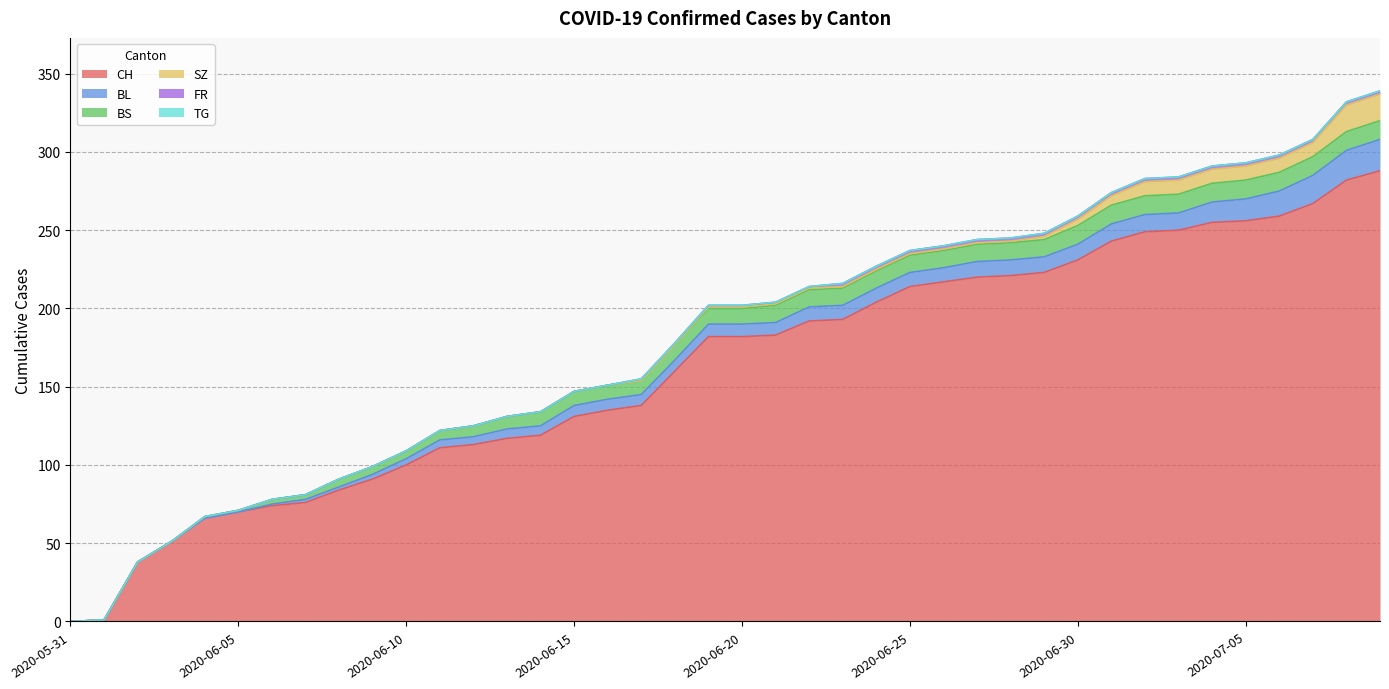

Rank the series at 2020-07-01 from highest to lowest value.

CH, BS, BL, SZ, FR, TG